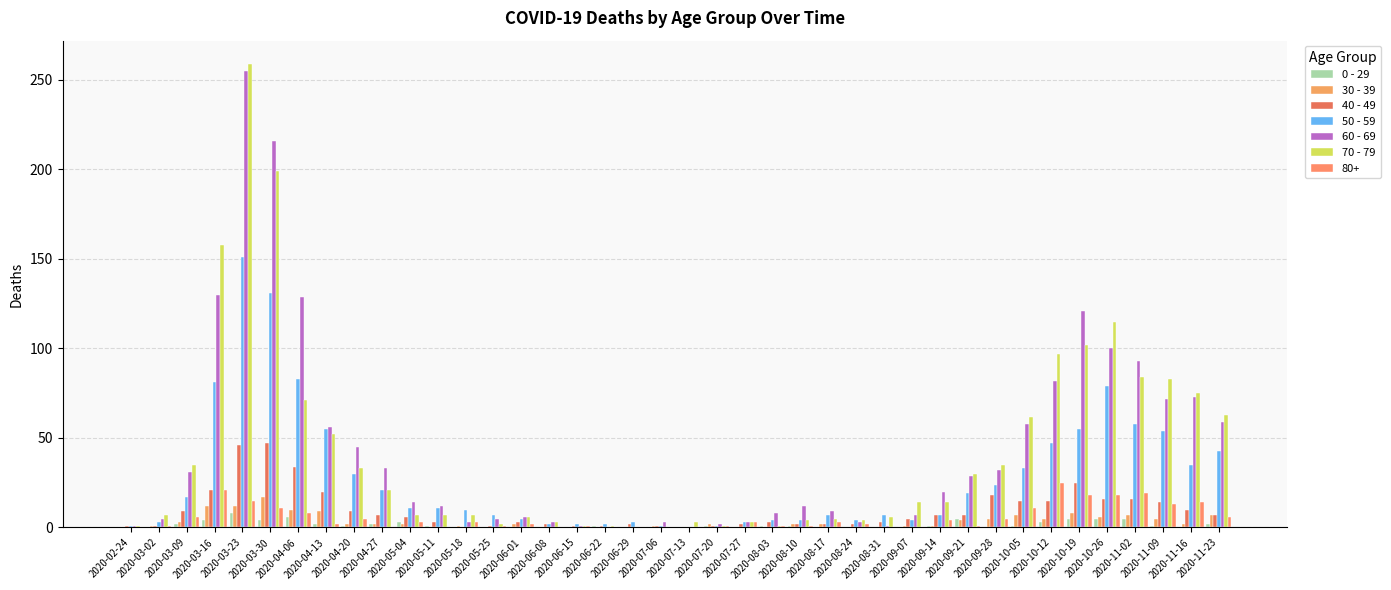

How many categories are shown in the chart?

40